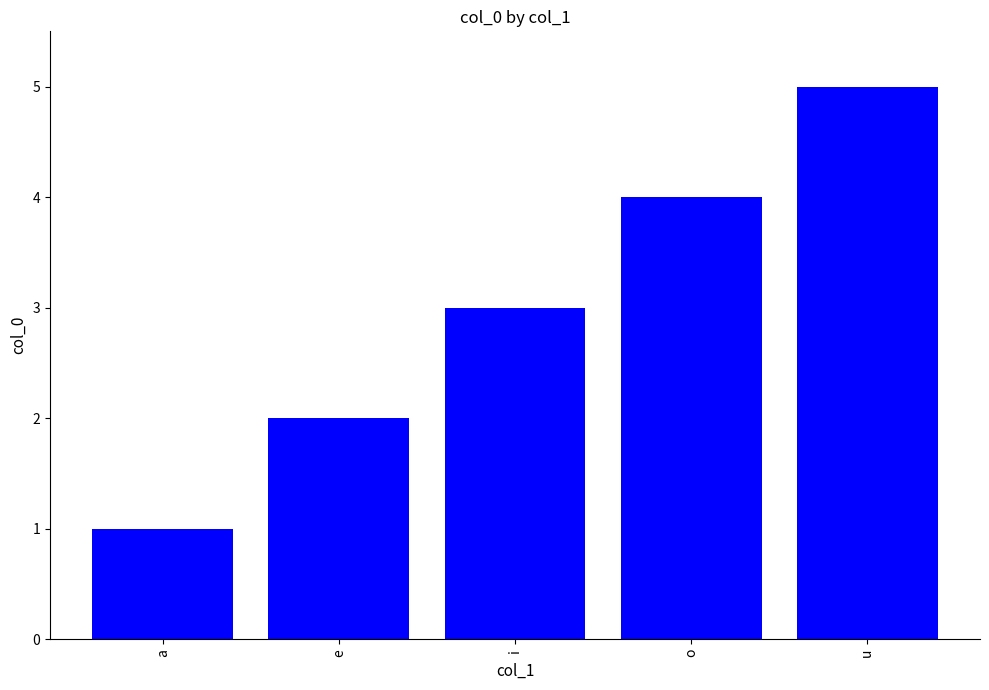

How many values are between 2 and 4?

3